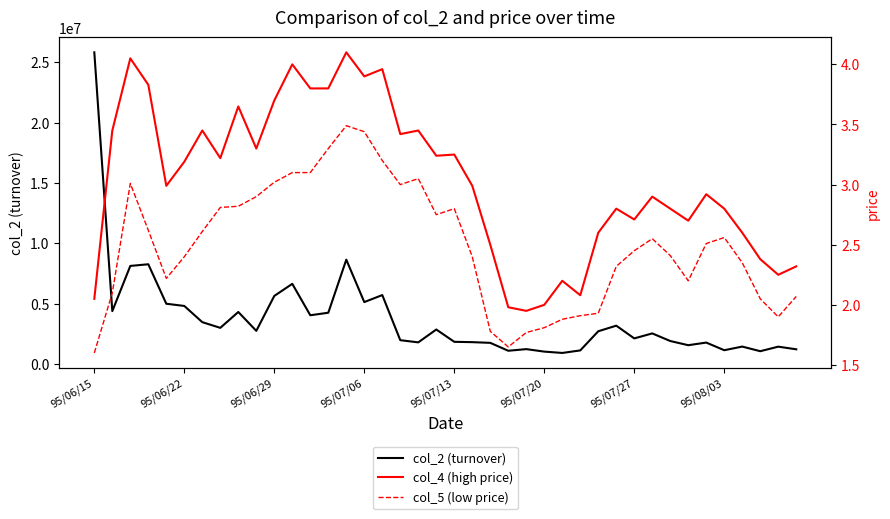

What is the highest value of the col_2 (turnover) series?

25818100